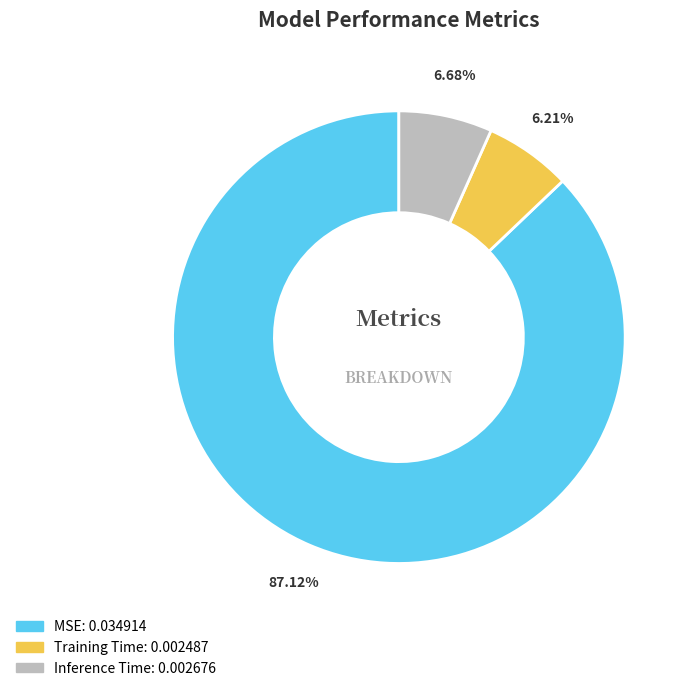

Count the number of slices in the pie.

3